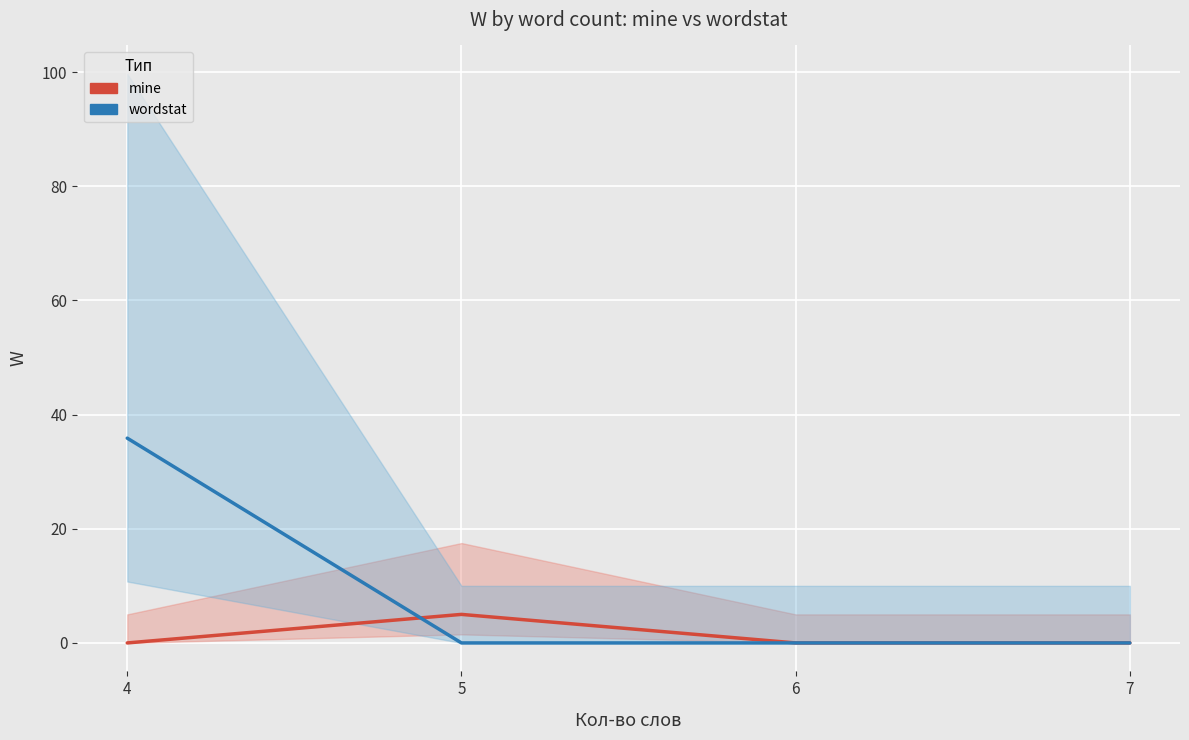

What is the maximum value shown in the chart?

35.9